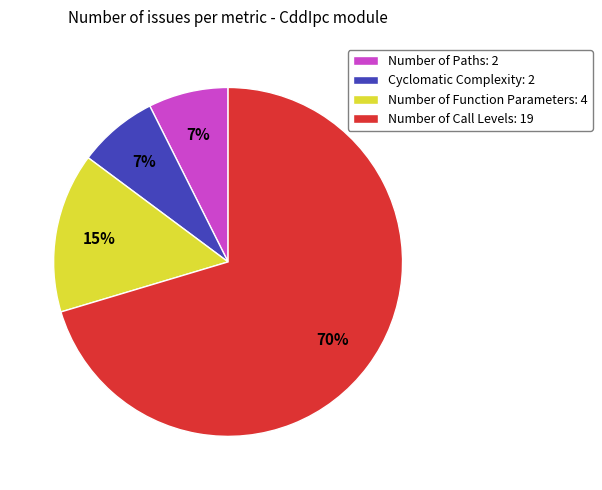

The Number of Function Parameters slice represents 25% of the pie. True or false?

False